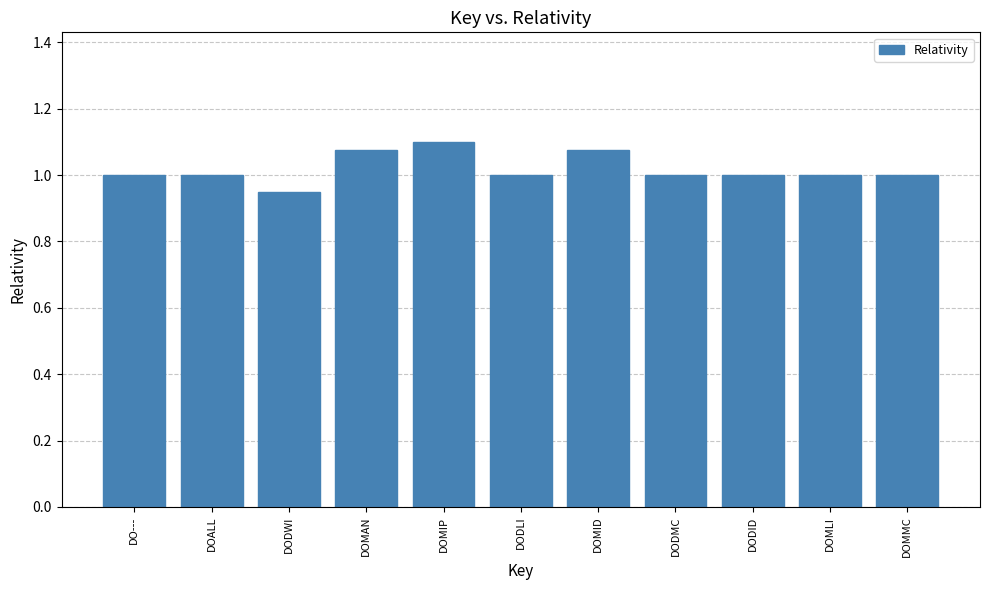

What is the sum of the values at DODMC and DOMIP?

2.1